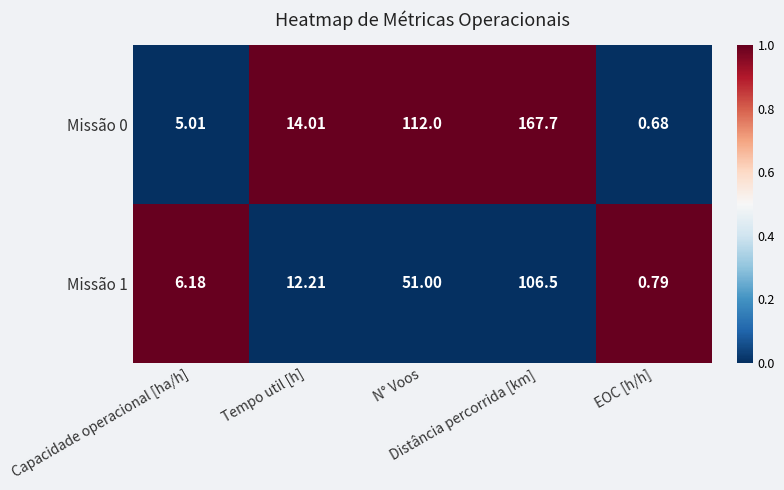

Reading left to right, transcribe all the data shown in this chart.

Missão 0: Capacidade operacional [ha/h]=5	Tempo util [h]=14	N° Voos=112	Distância percorrida [km]=168	EOC [h/h]=1
Missão 1: Capacidade operacional [ha/h]=6	Tempo util [h]=12	N° Voos=51	Distância percorrida [km]=106	EOC [h/h]=1